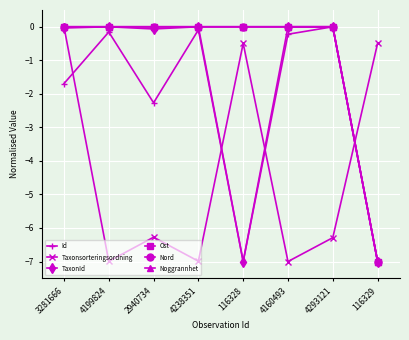

Is this an area chart (filled region under the line)?

No